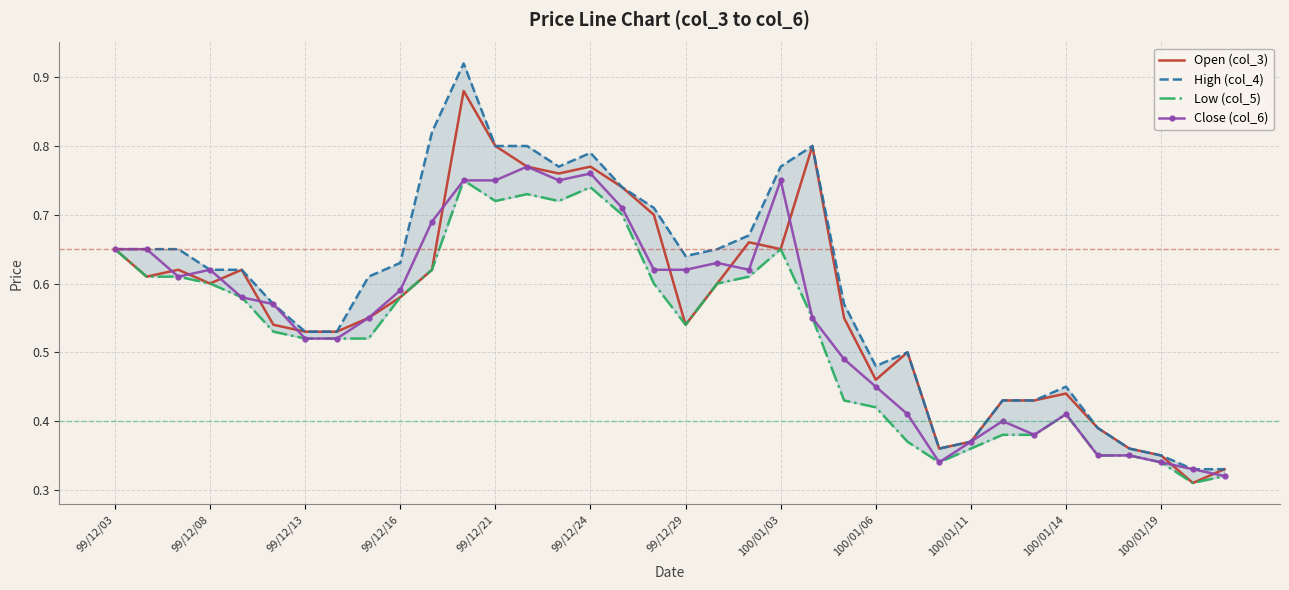

Between 99/12/03 and 100/01/14, which is larger?

99/12/03